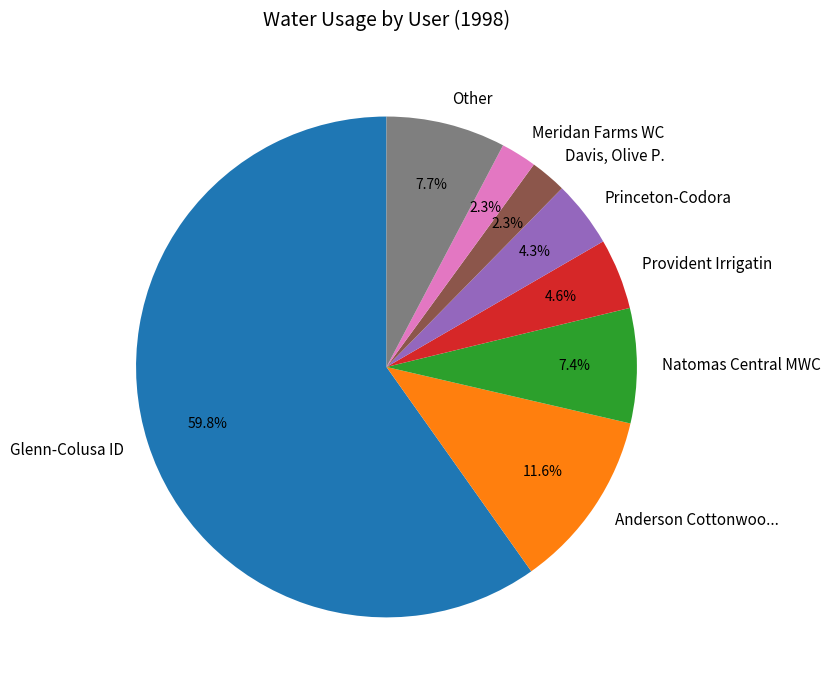

What is the largest slice in the pie chart?

Glenn-Colusa ID